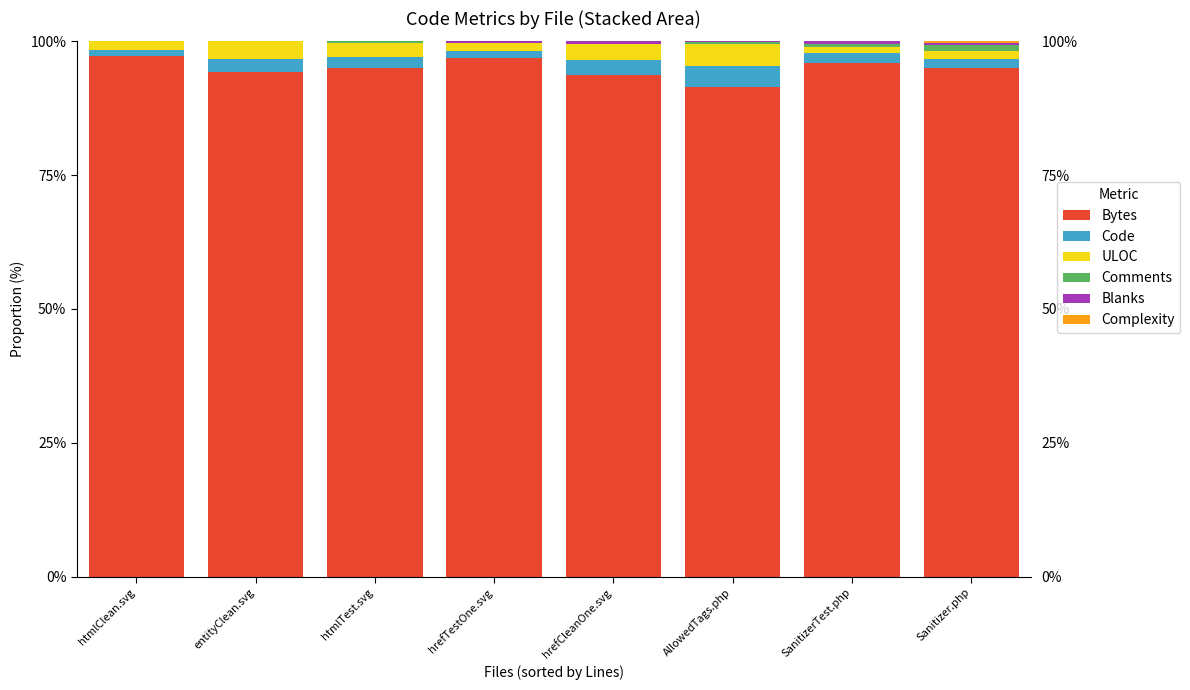

What is the total value across all series at entityClean.svg?

100.0